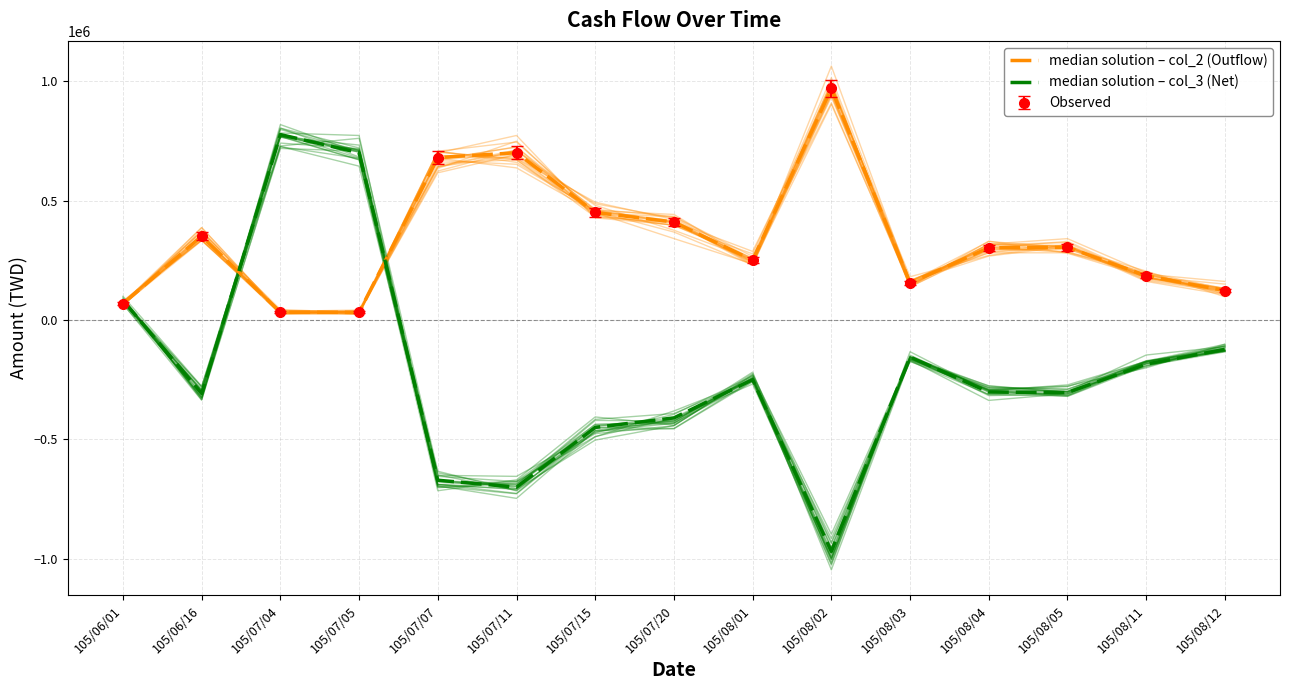

What is the label of the 7th point from the left?

105/07/15